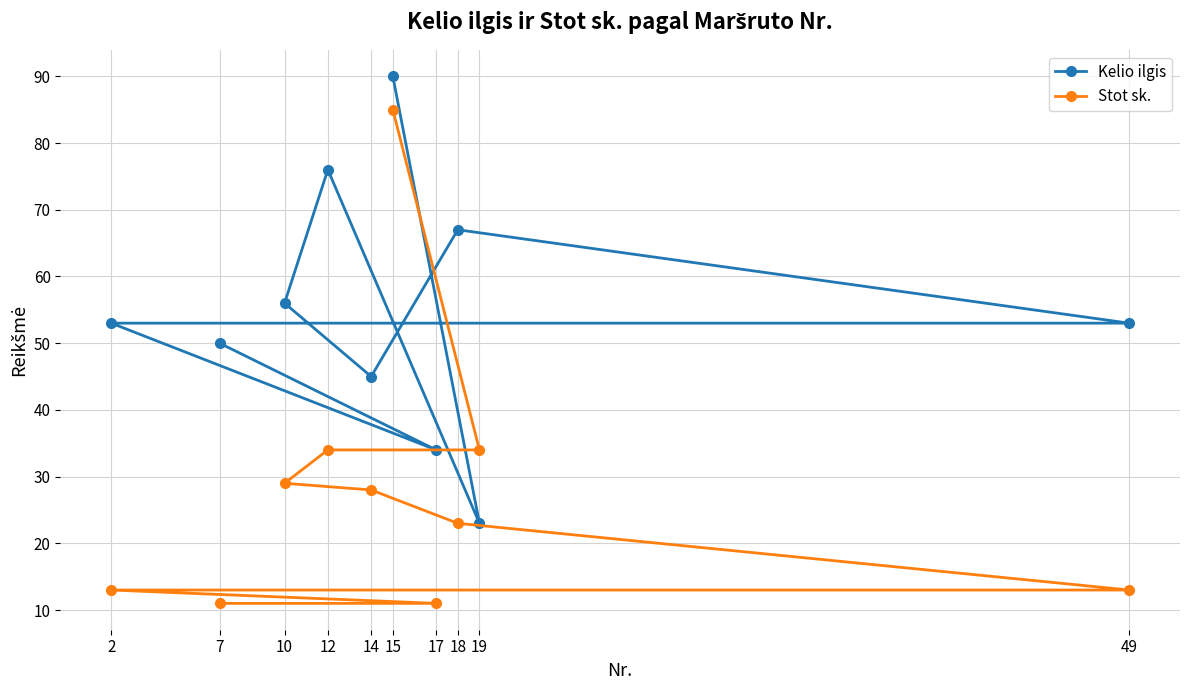

Rank the series at 12 from lowest to highest value.

Stot sk., Kelio ilgis